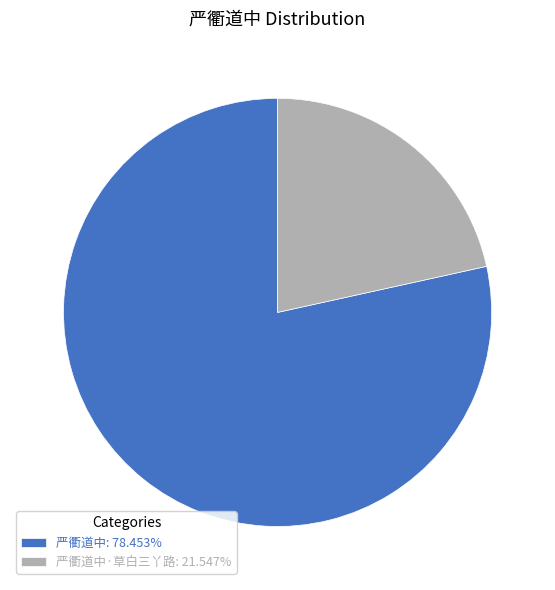

What is the ratio of the value at 严衢道中·草白三丫路: 21.547% to the value at 严衢道中: 78.453%?

0.3